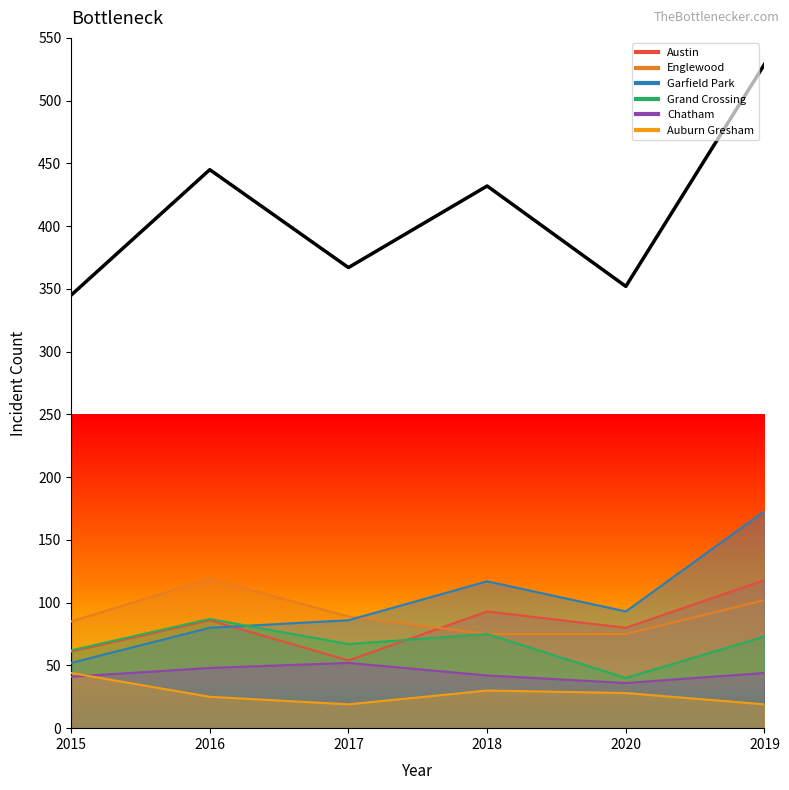

What is the label of the 3rd point from the left?

2017